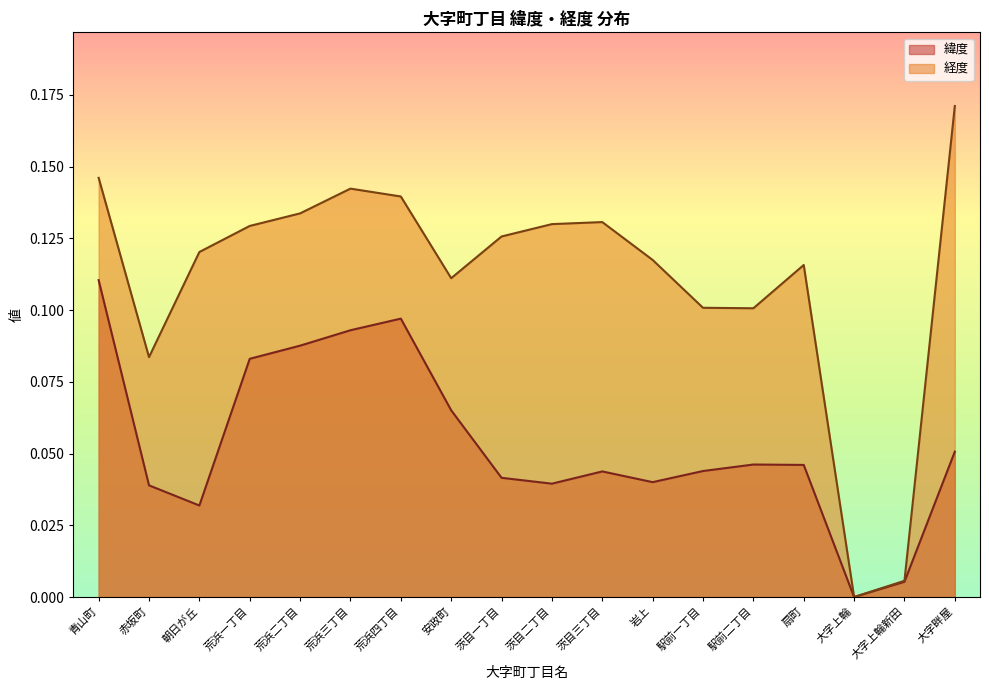

At how many categories does at least one series exceed 0?

17